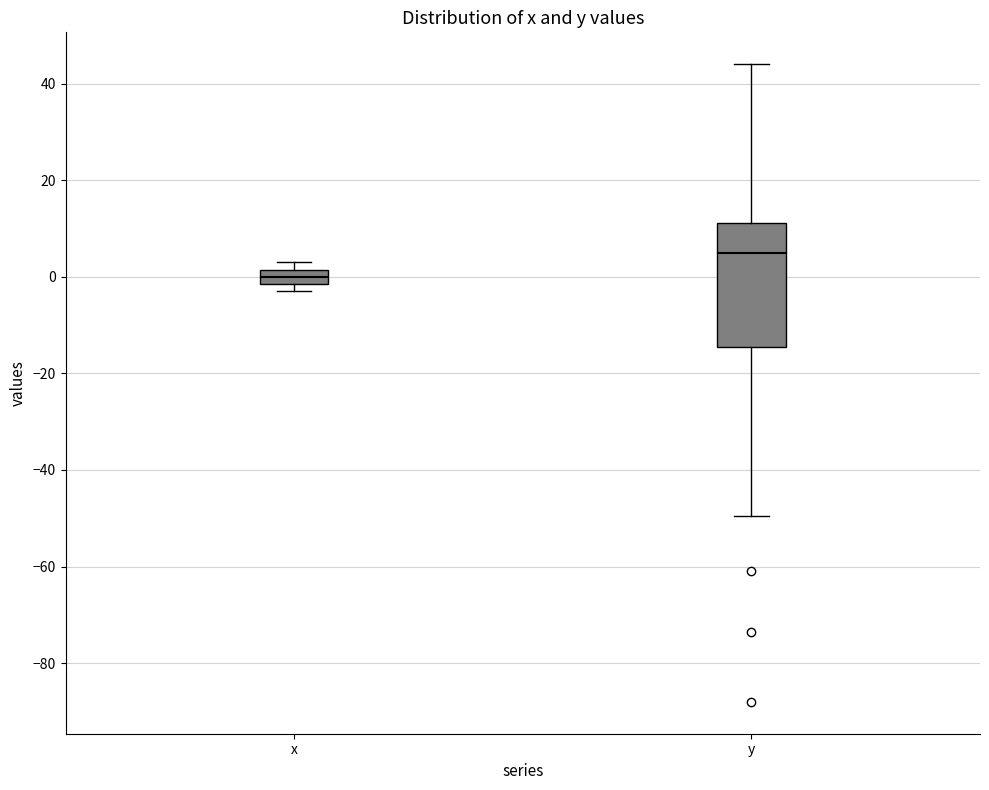

Which box is the tallest, from its lower edge to its upper edge?

y